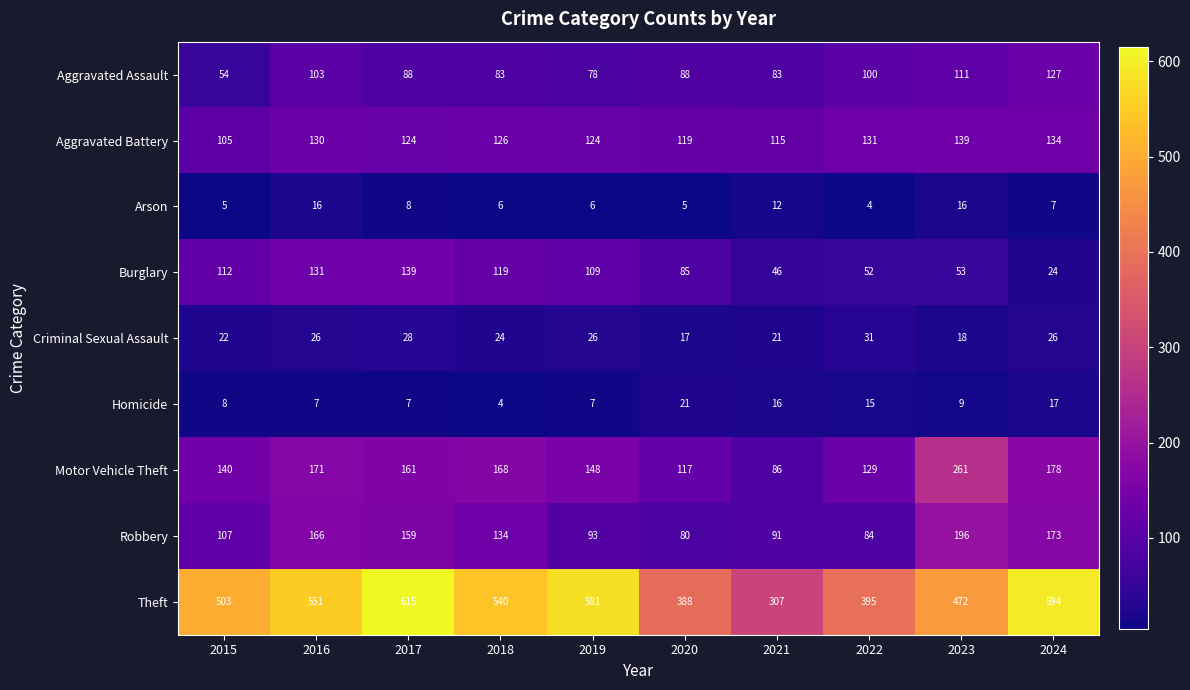

Between 2018 and 2022, which series saw the biggest shift?

Theft